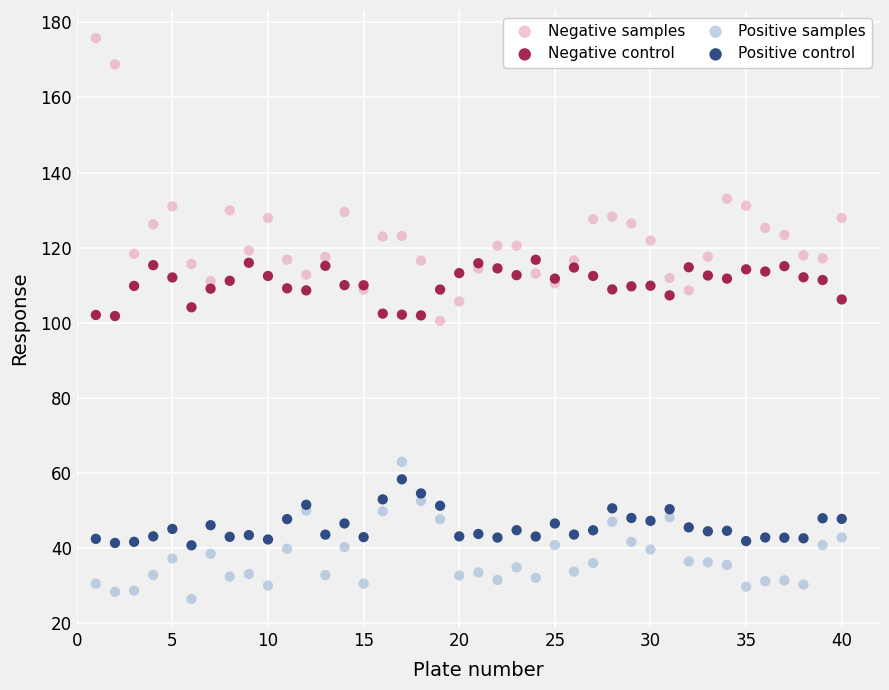

Which series has the widest spread of Y values?

Negative samples